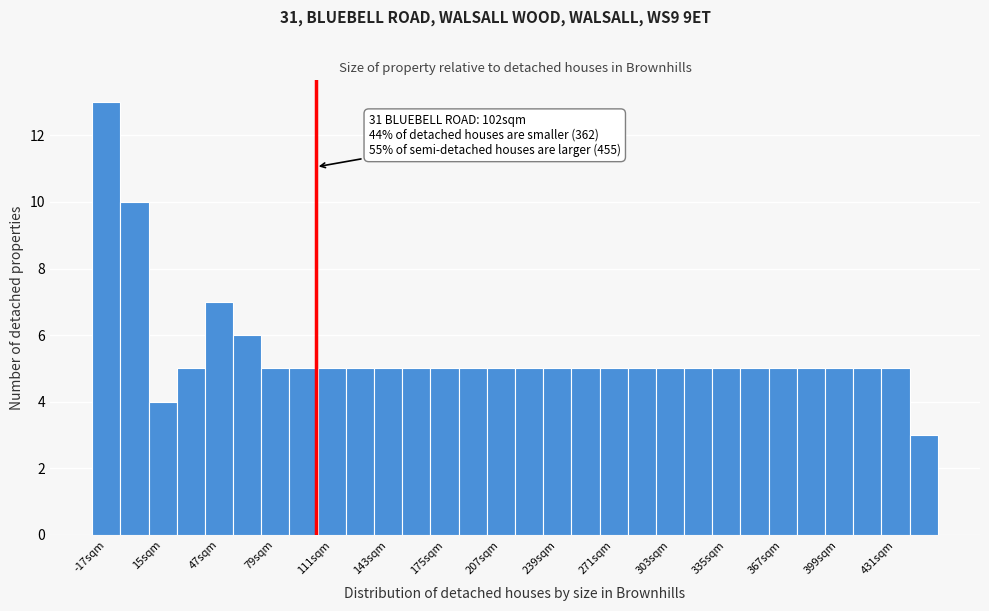

Read against the x-axis, roughly where is the centre of the tallest bar?

-15